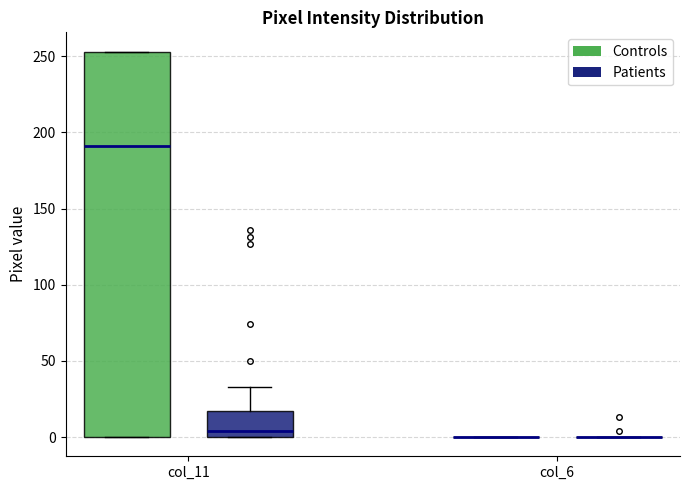

Which box is the tallest, from its lower edge to its upper edge?

col_11 (Controls)